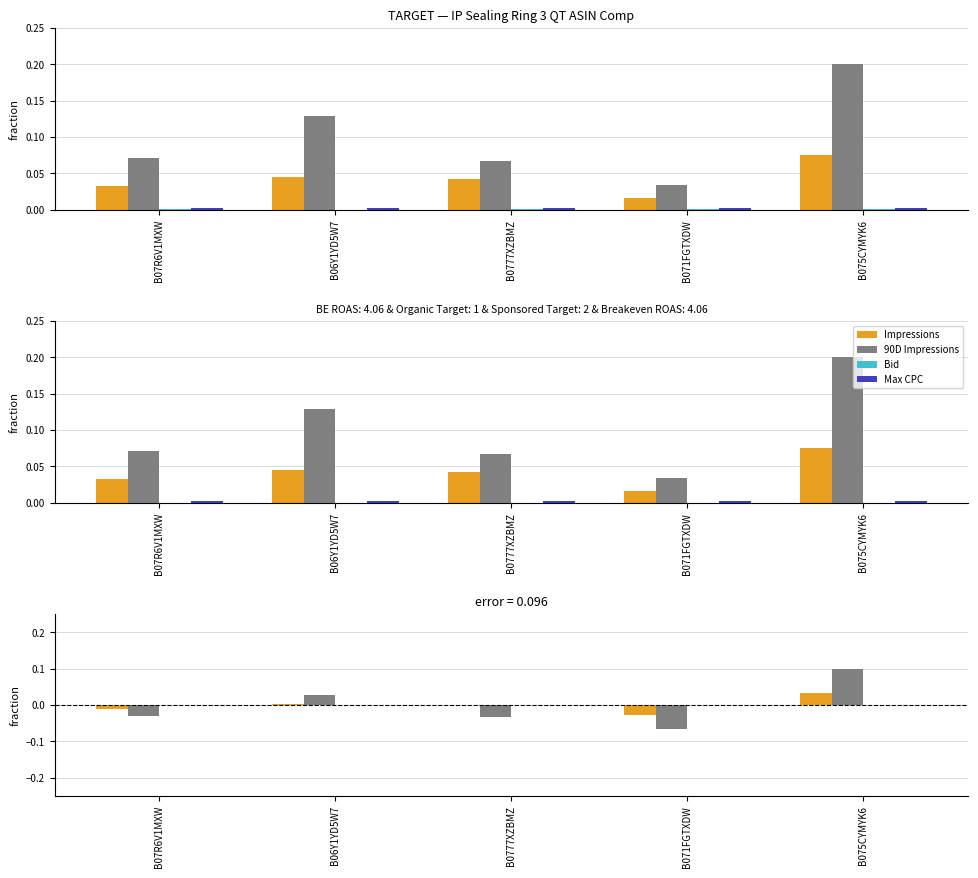

The value of 90D Impressions at B071FGTXDW is -0.1. True or false?

True